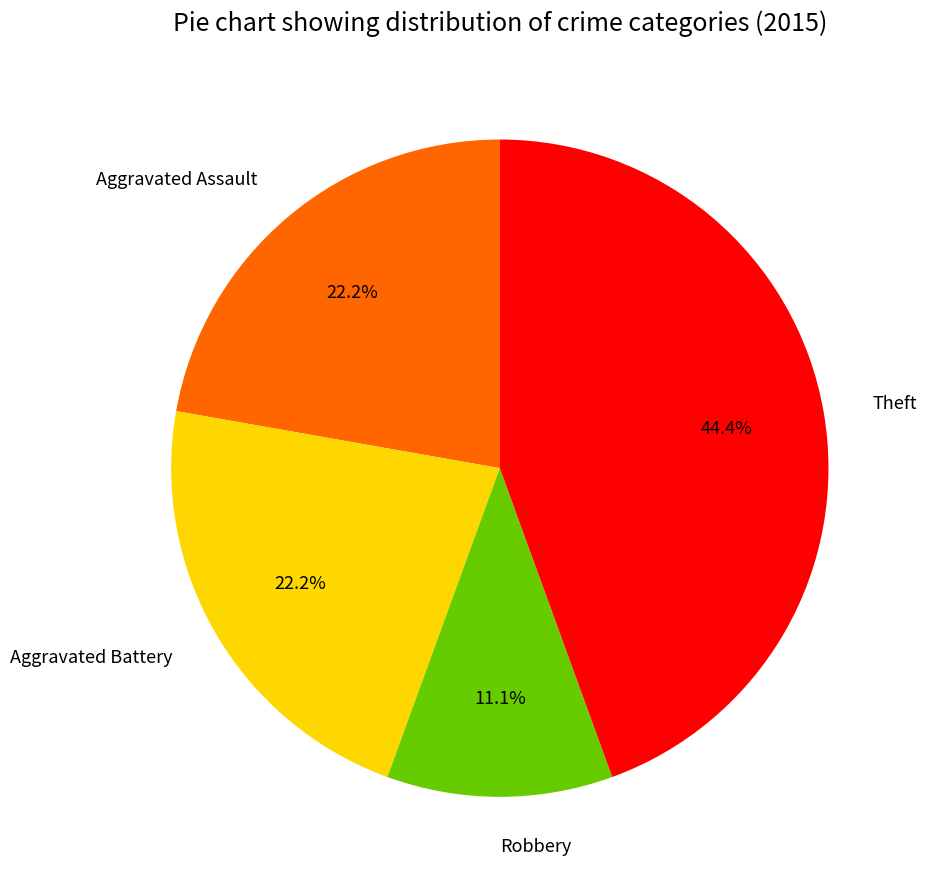

What is the ratio of the value at Theft to the value at Aggravated Battery?

2.0